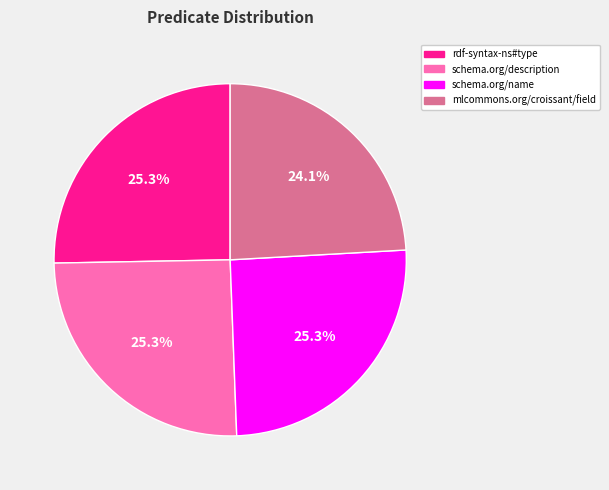

What percentage is NOT represented by mlcommons.org/croissant/field?

75.9%